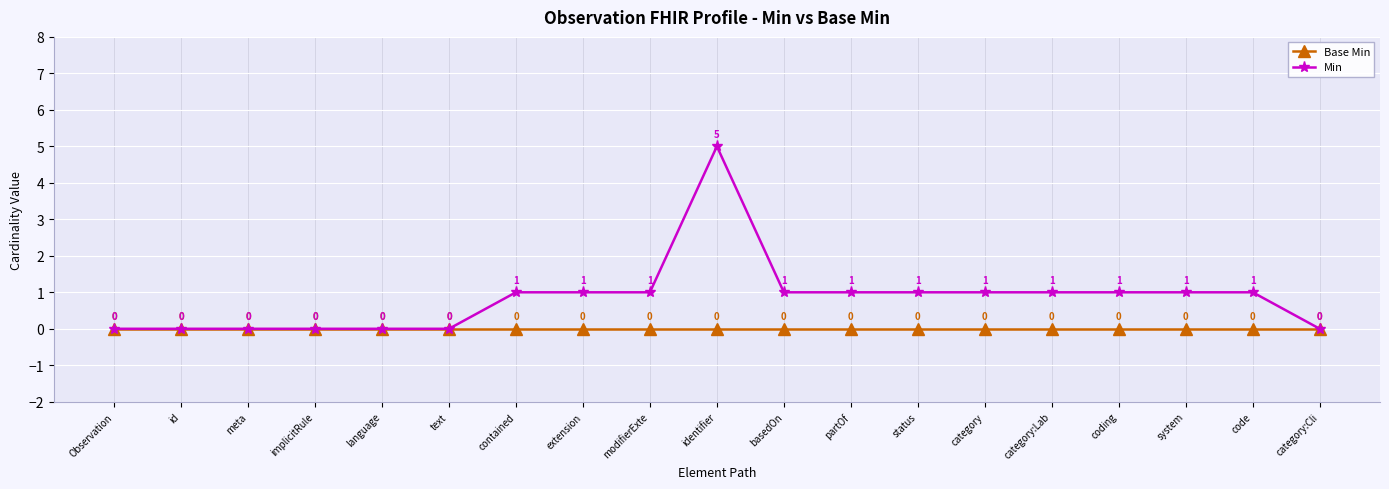

Rank the series by their average value, from highest to lowest.

Min, Base Min